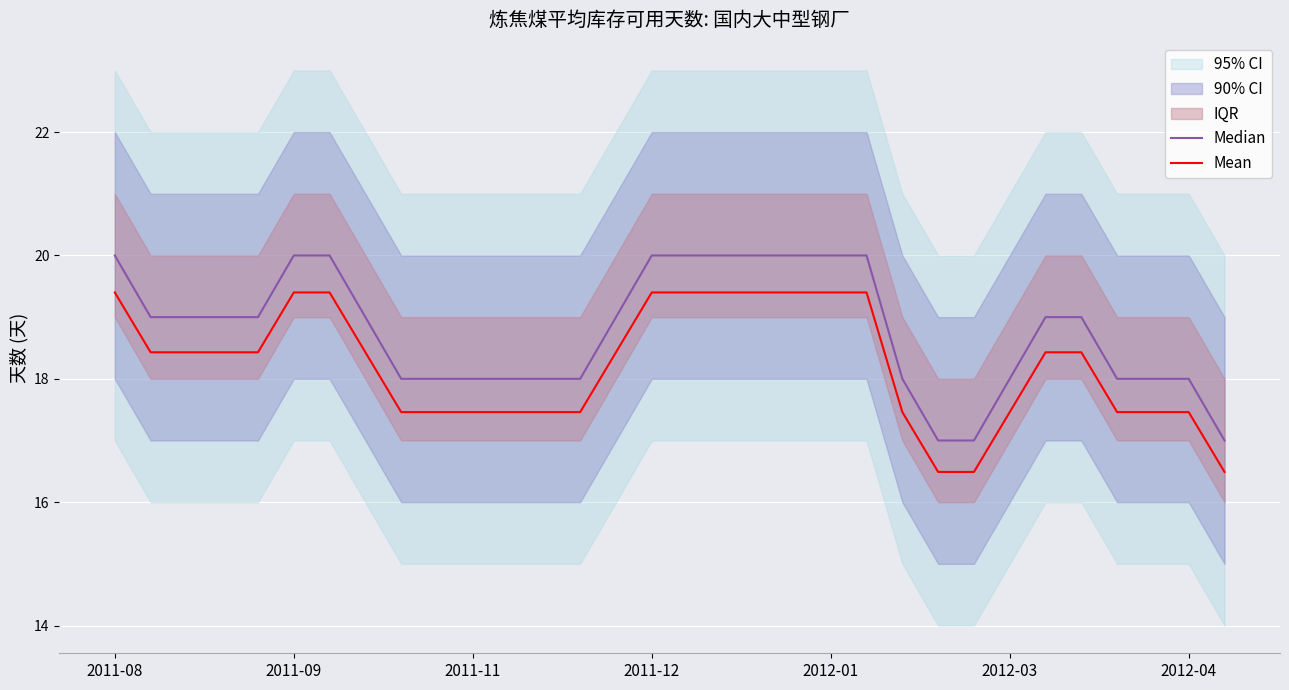

How many data points does each series have?

32